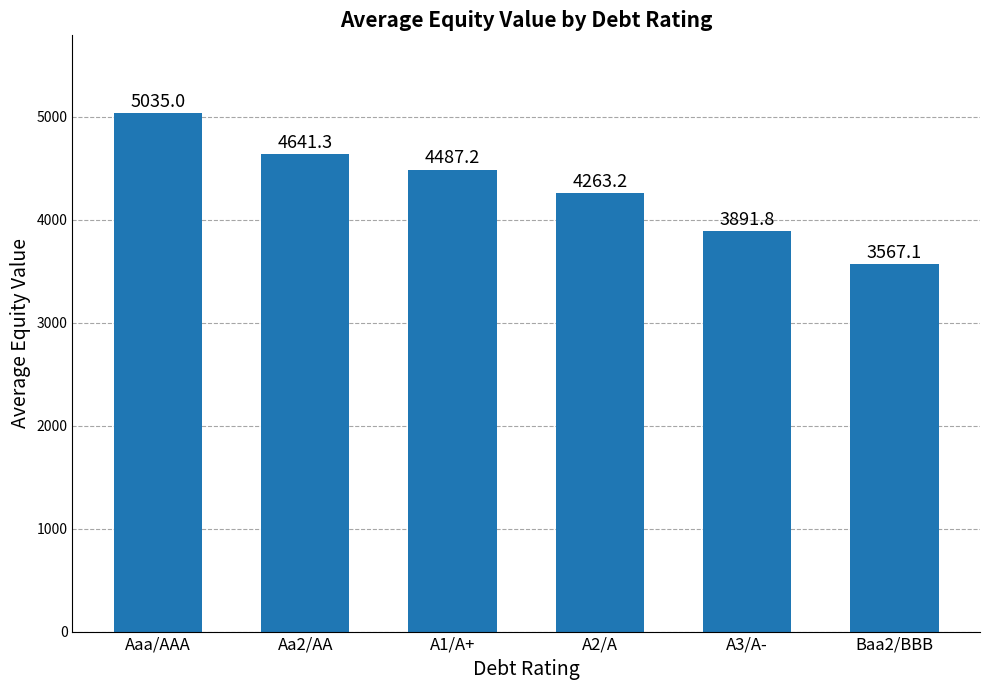

The chart shows a value of 1327.9 at Aaa/AAA. True or false?

False